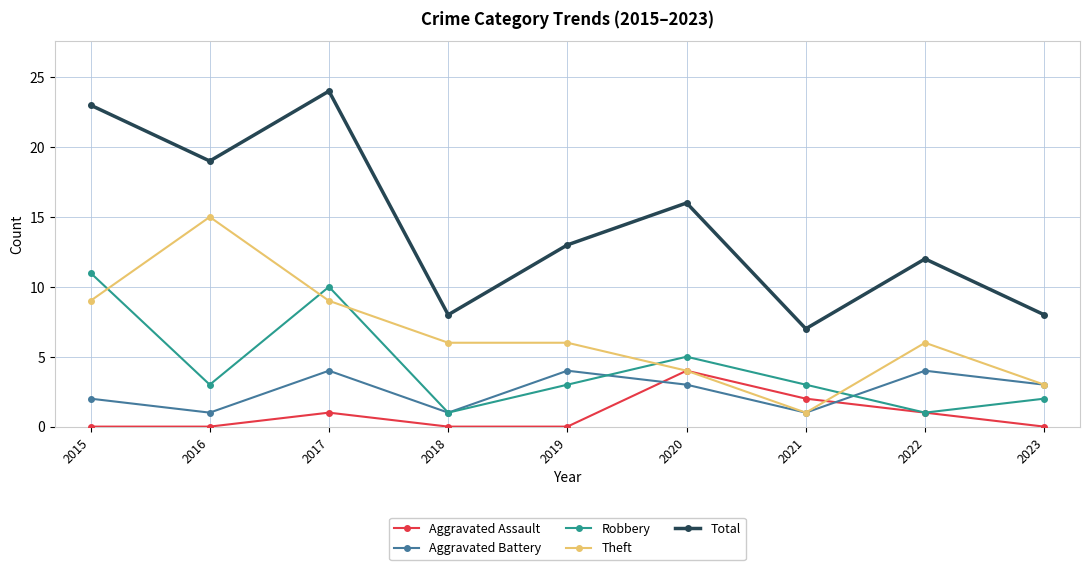

At which category does the chart reach its peak across all series?

2017